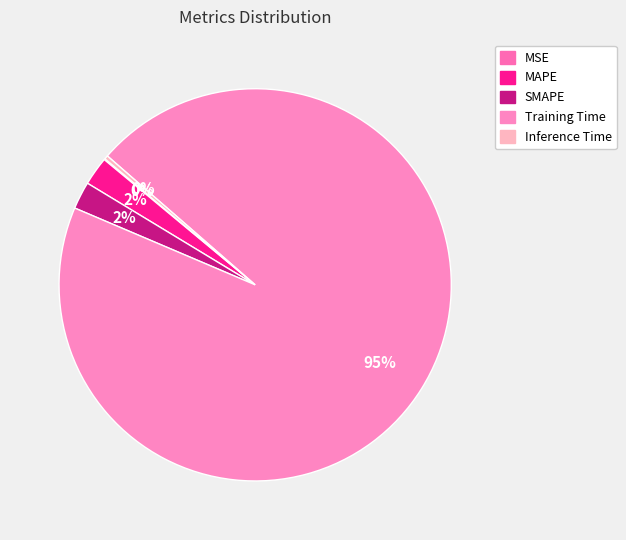

To the nearest percent, what portion does Training Time represent?

95%